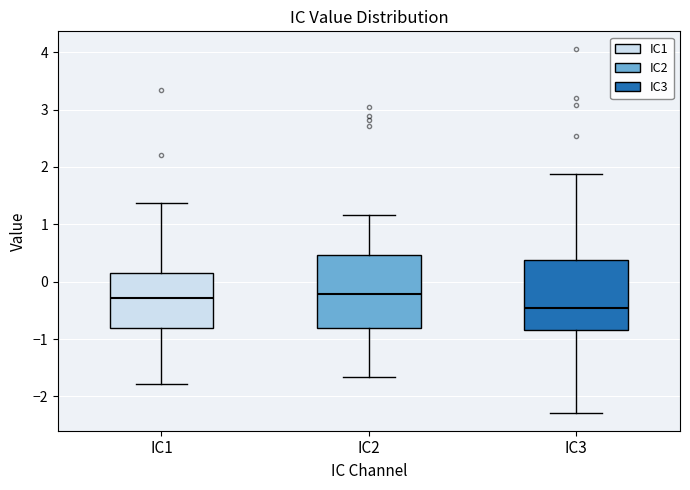

Reading left to right, transcribe this box plot: for each box, give where its median line is, the range the box spans, and where its two whiskers end, as read against the y-axis. The values are not printed on the chart, so give them approximately, as read against the axis.

IC1: median -0.3, box -0.8 to 0.2, whiskers -1.8 to 1.4
IC2: median -0.2, box -0.8 to 0.5, whiskers -1.7 to 1.2
IC3: median -0.5, box -0.8 to 0.4, whiskers -2.3 to 1.9